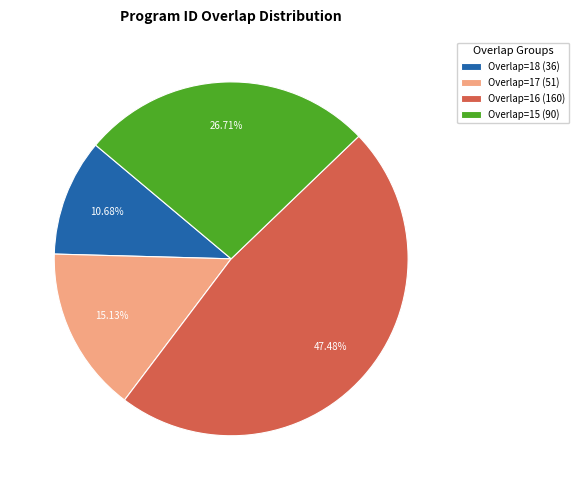

Rank the categories by value from lowest to highest.

Overlap=18 (36), Overlap=17 (51), Overlap=15 (90), Overlap=16 (160)